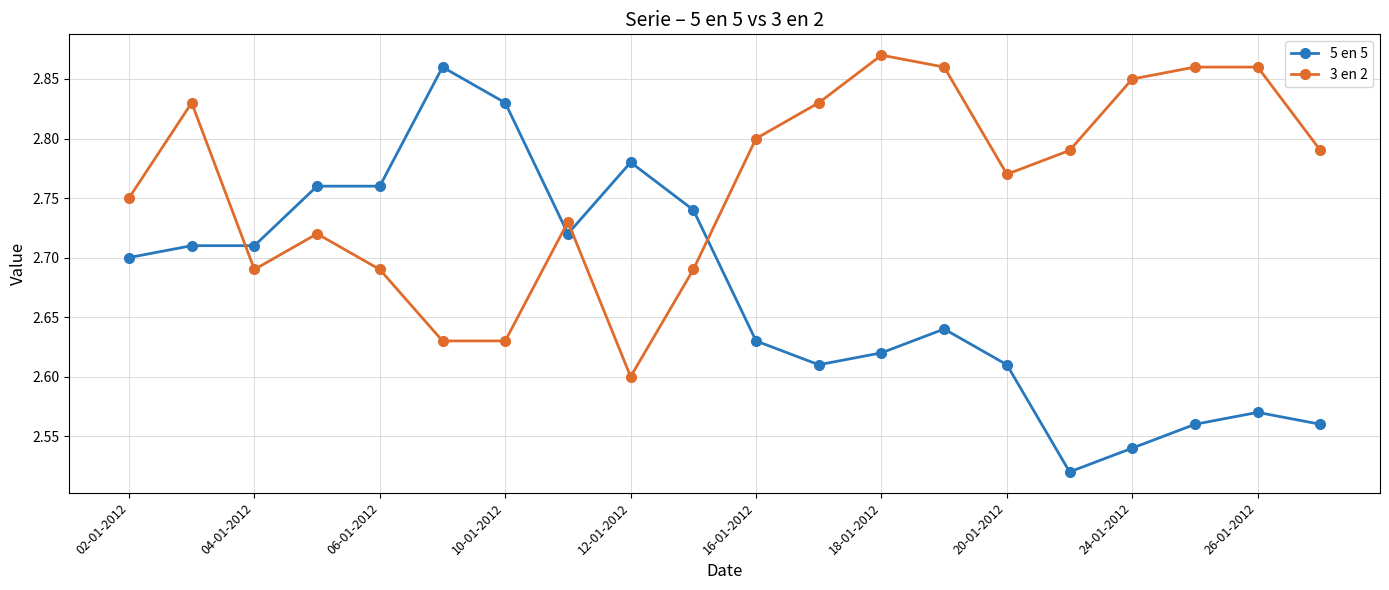

True or false: 5 en 5 has more than 0 points higher than both neighbors.

True